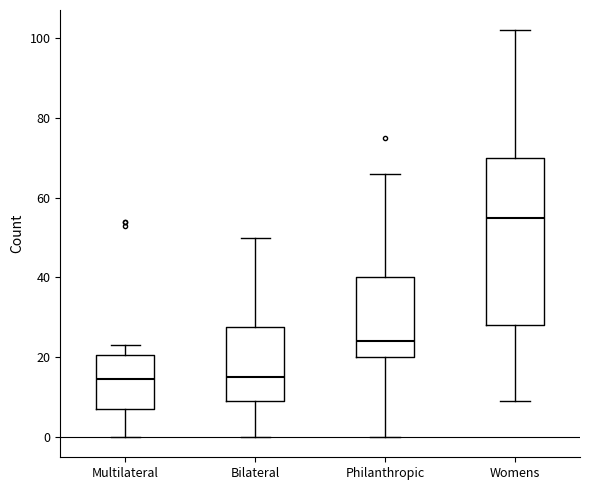

Reading left to right, read every box against the y-axis: the position of its median line, the range the box covers, and the ends of its whiskers. The values are not printed on the chart, so give them approximately, as read against the axis.

Multilateral: median 14, box 8 to 20, whiskers 0 to 24
Bilateral: median 16, box 10 to 28, whiskers 0 to 50
Philanthropic: median 24, box 20 to 40, whiskers 0 to 66
Womens: median 56, box 28 to 70, whiskers 10 to 102